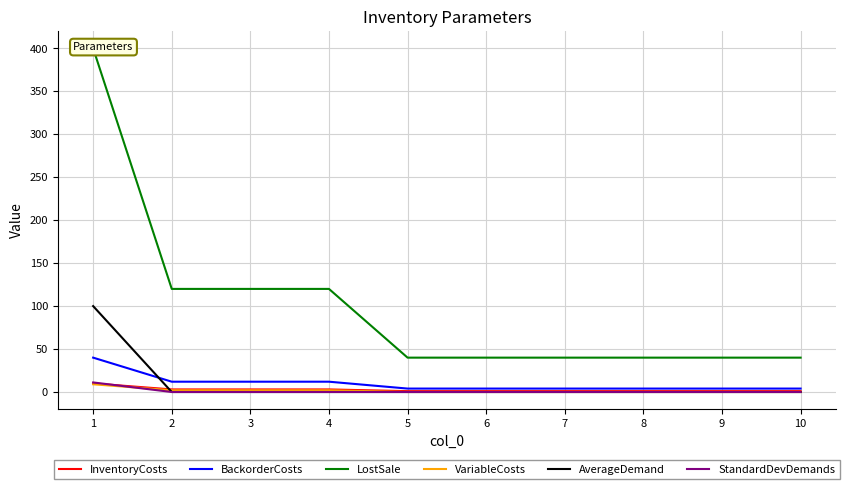

What is the value of the BackorderCosts point at the 1st from the left?

40.0